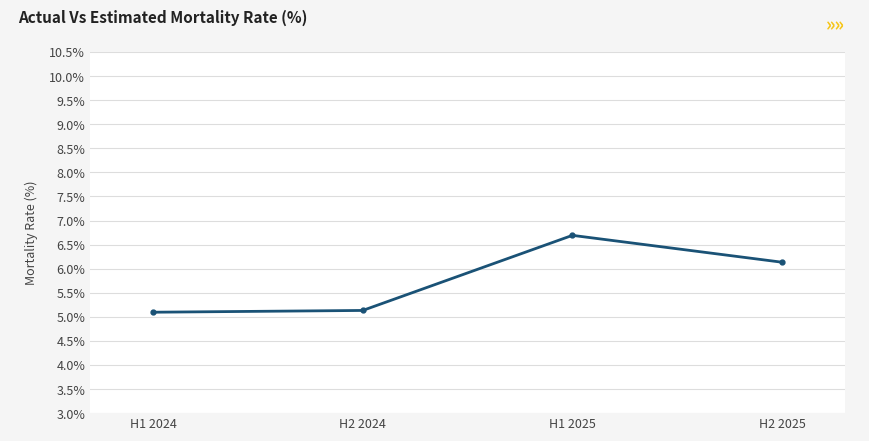

How many lines are shown in the chart?

1